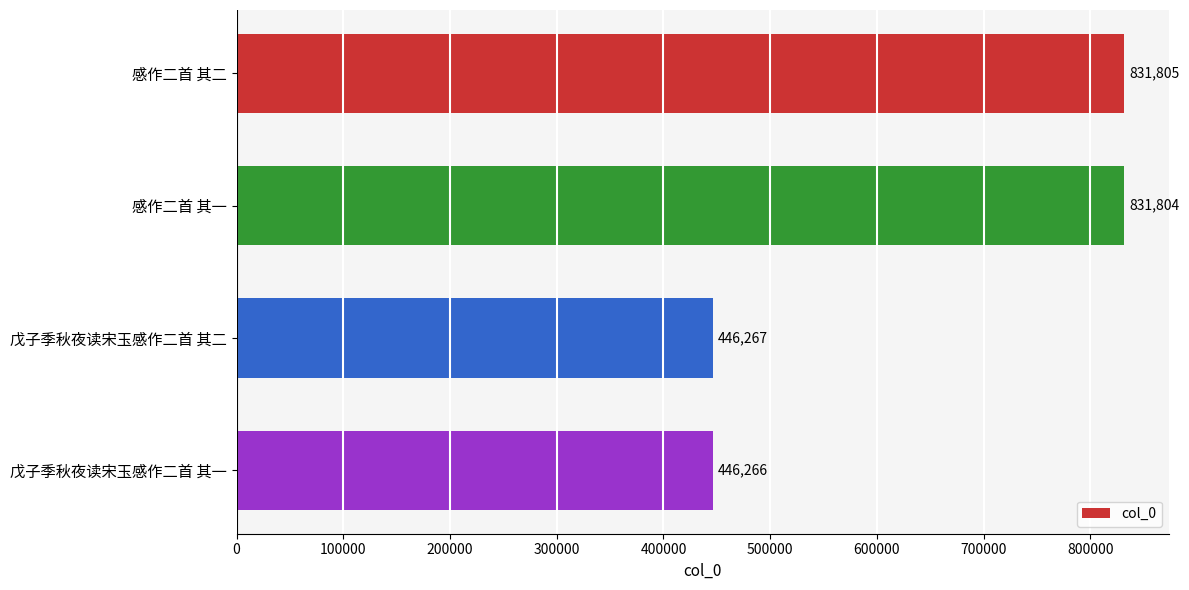

Which has a higher value, 感作二首 其一 or 戊子季秋夜读宋玉感作二首 其一?

感作二首 其一